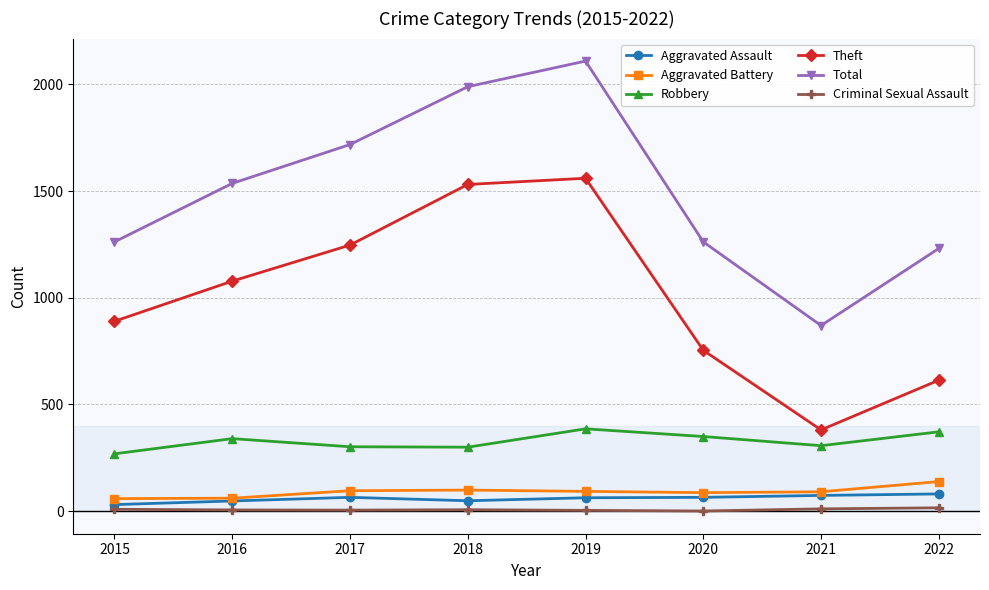

How many lines are shown in the chart?

6